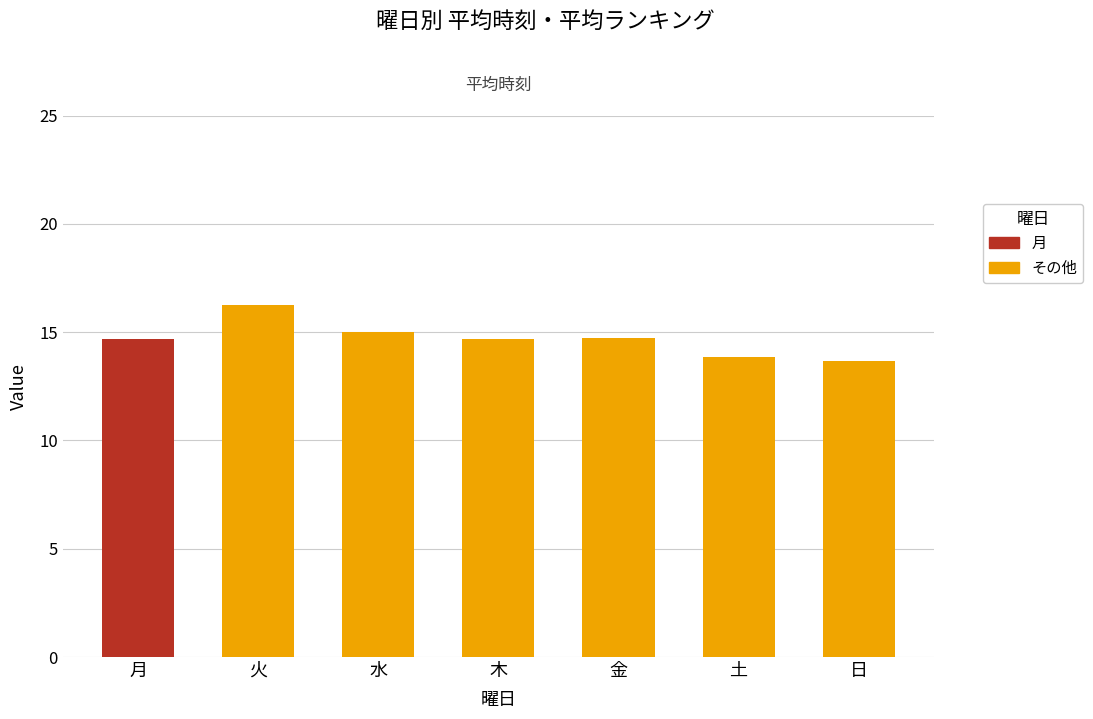

Between 月 and 火, which is larger?

火